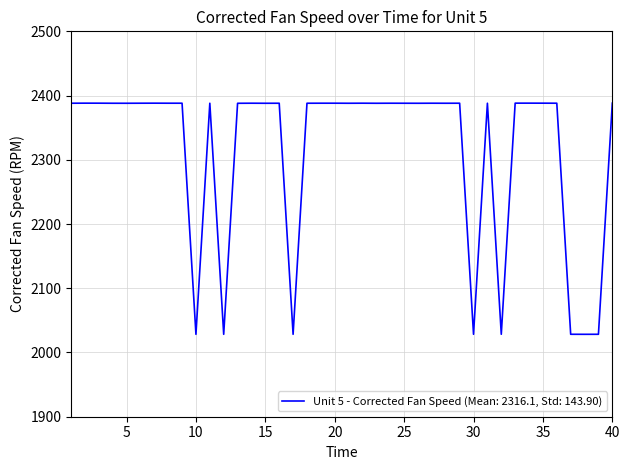

What is the difference between the maximum and minimum values?

359.9